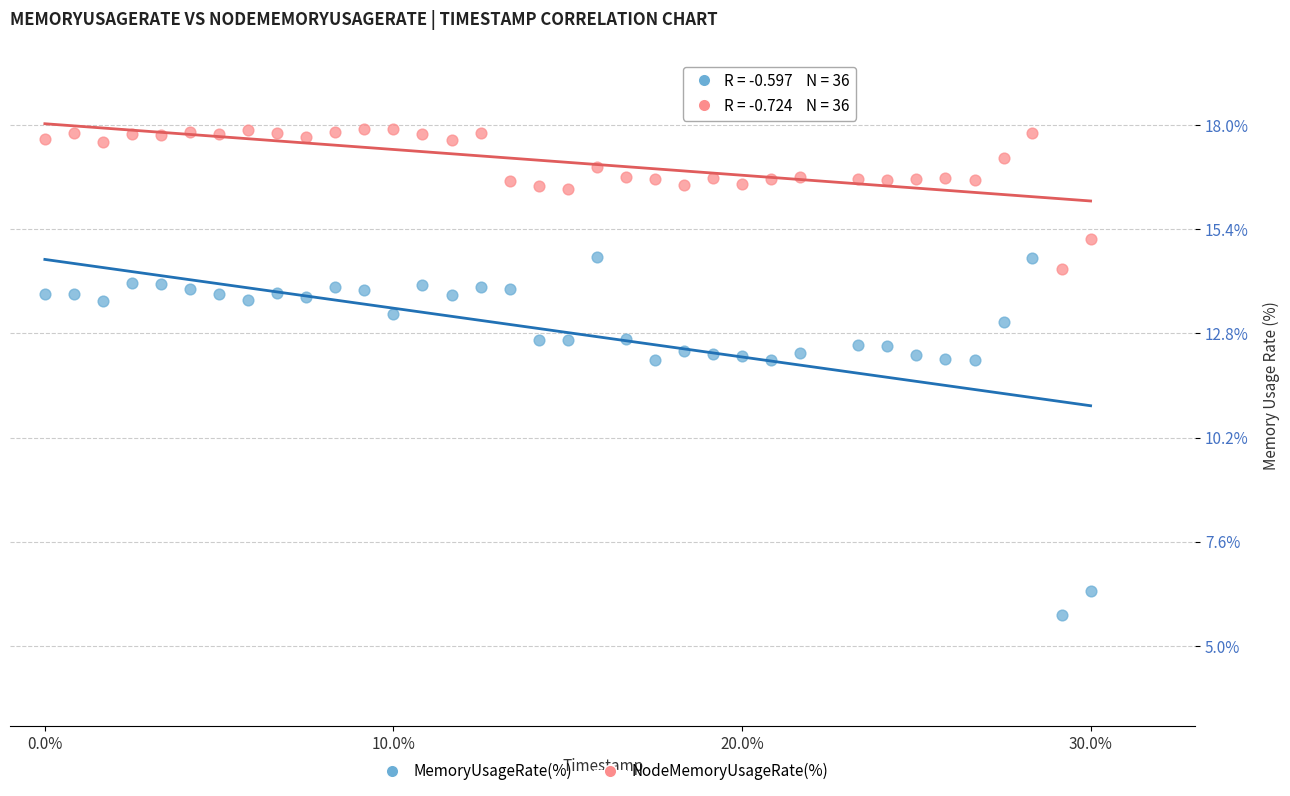

Across all data points, what is the range of Y values (max minus min)?

12.2